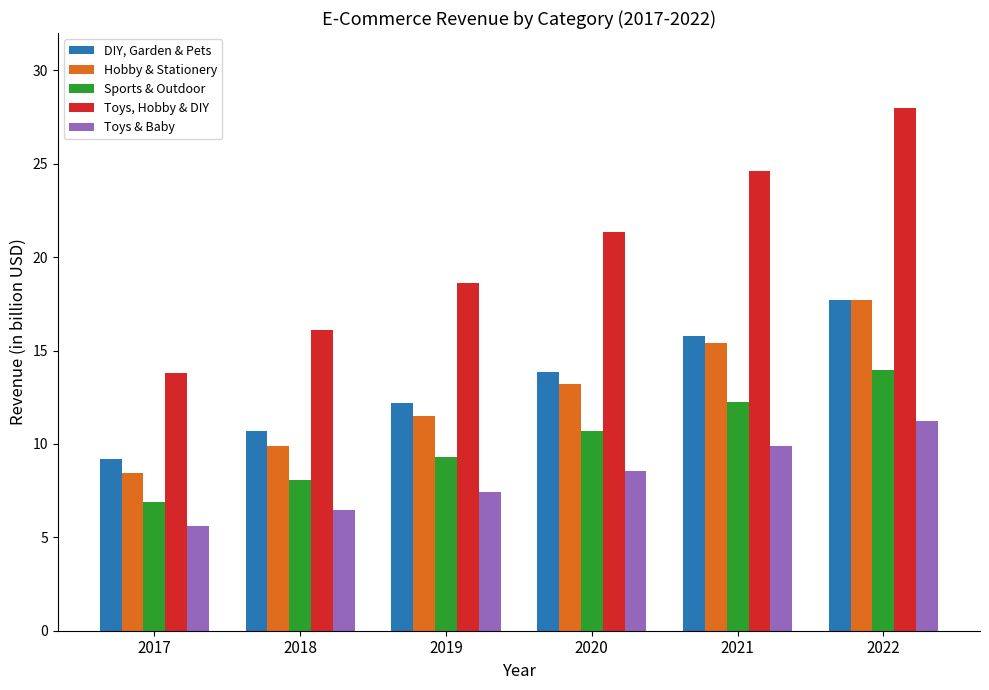

Rank the categories by Sports & Outdoor value from highest to lowest.

2022, 2021, 2020, 2019, 2018, 2017